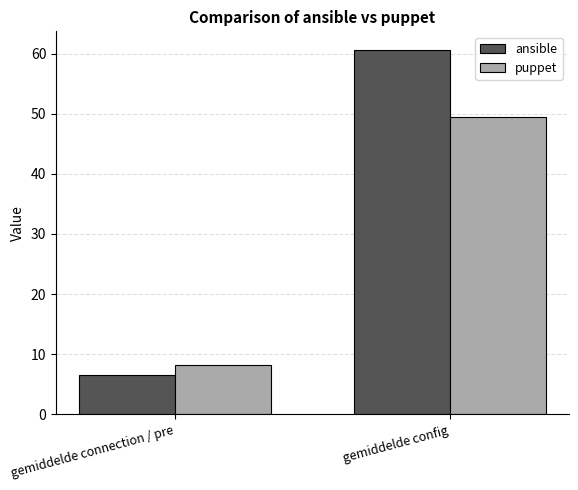

How many data points in ansible are less than 60?

1